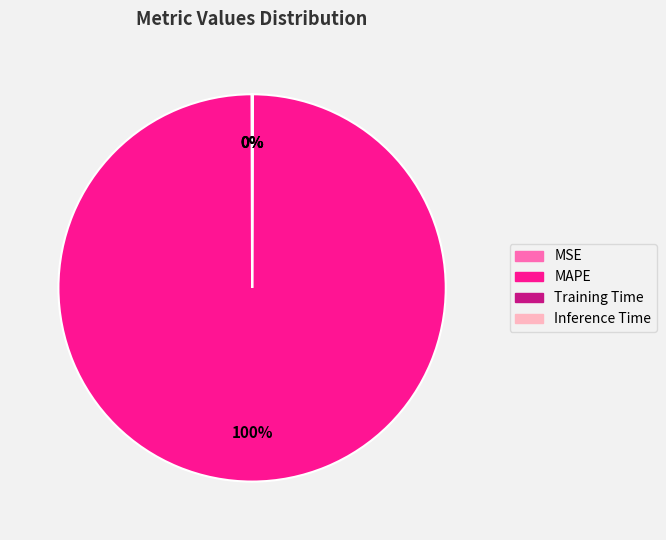

Which slice is the largest?

MAPE